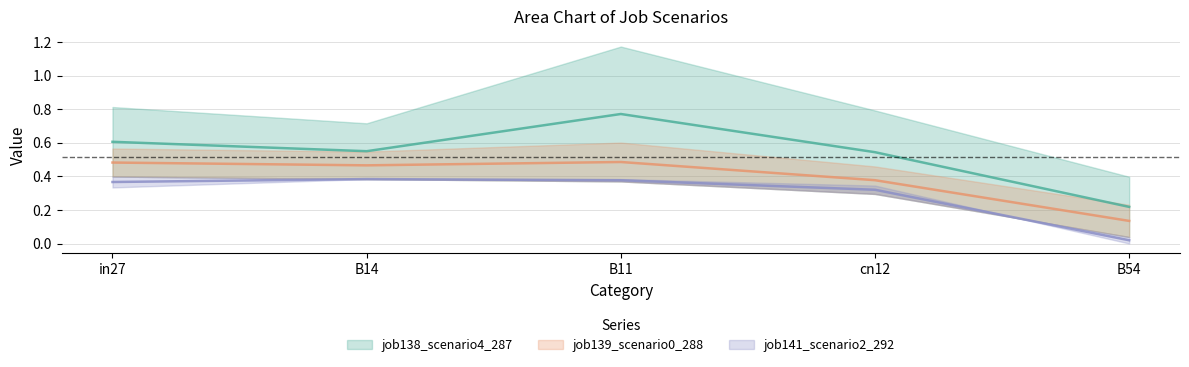

What value does the job141_scenario2_292 series have at B11?

0.4